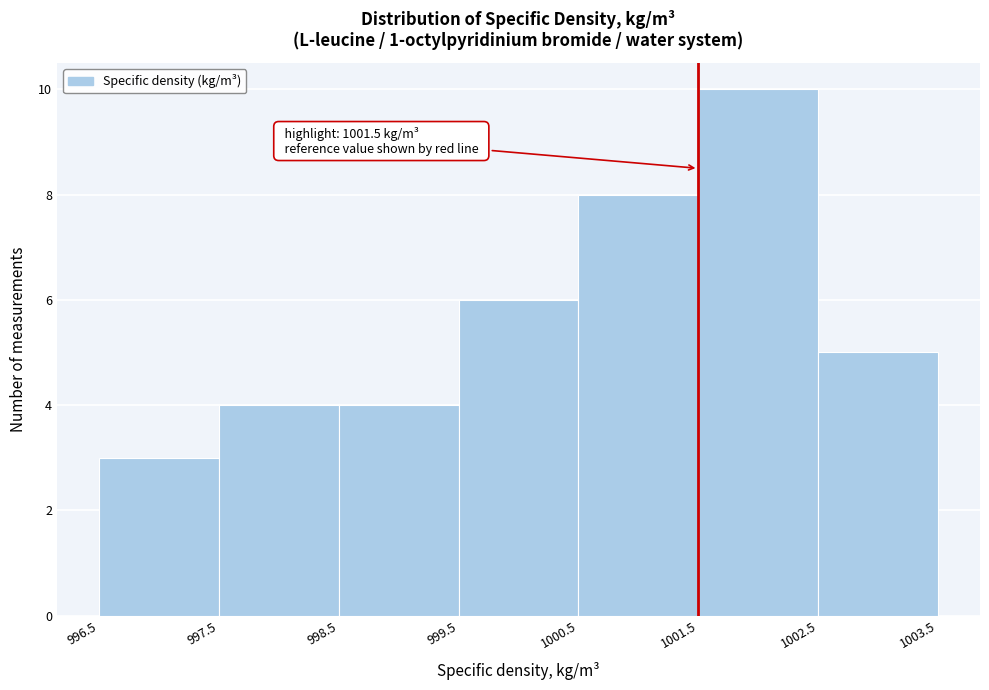

Which range on the x-axis has the tallest bar?

1001.5 to 1002.5